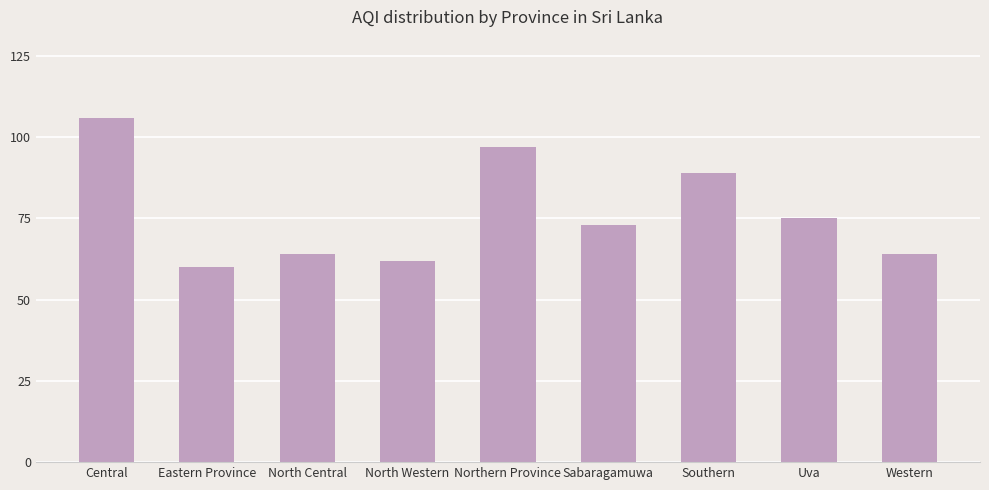

What is the label of the 9th bar from the left?

Western